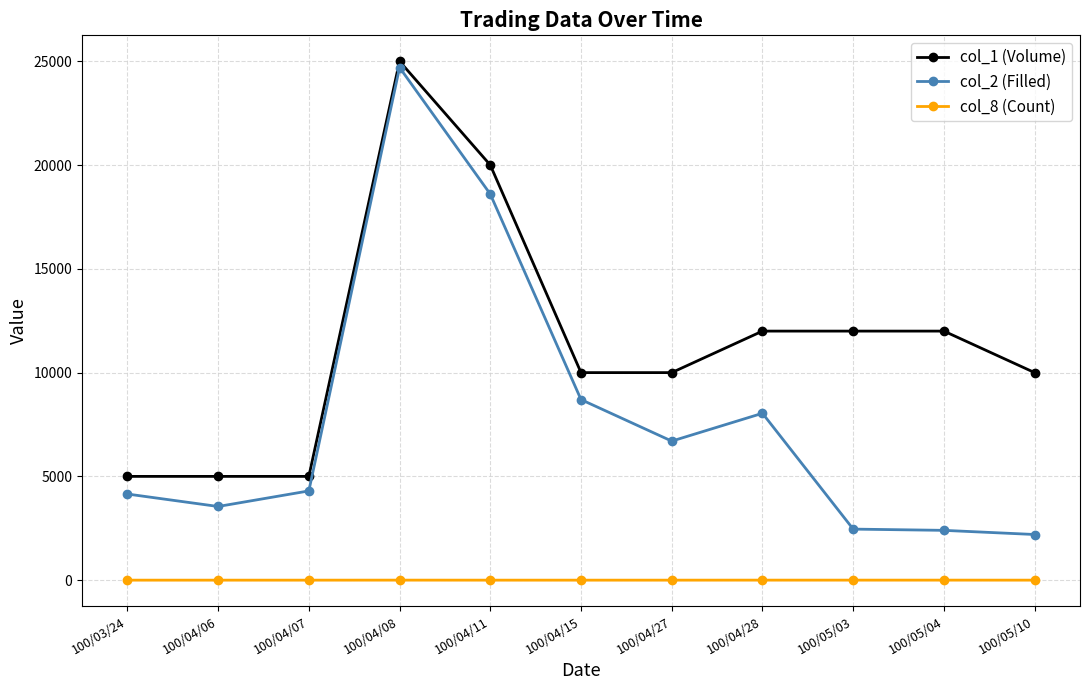

Which series has the largest total across all categories?

col_1 (Volume)